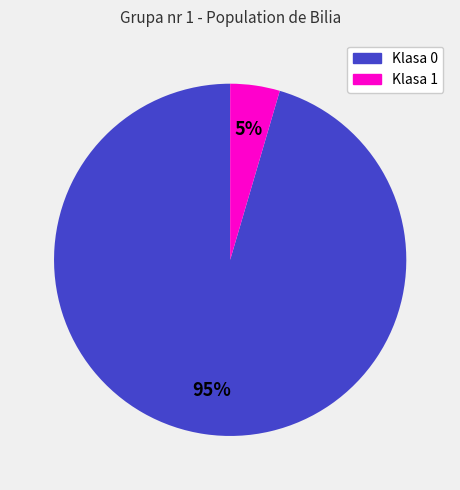

Count the number of slices in the pie.

2